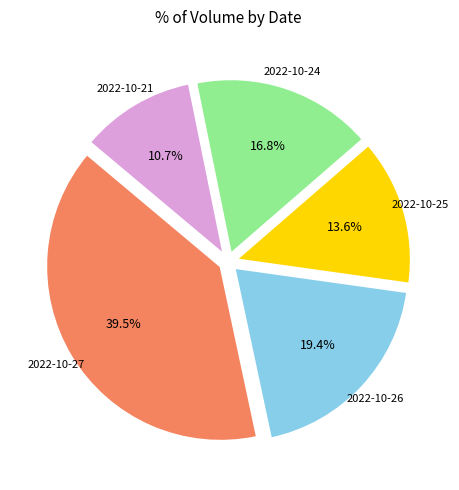

Is there a majority slice in this chart?

No